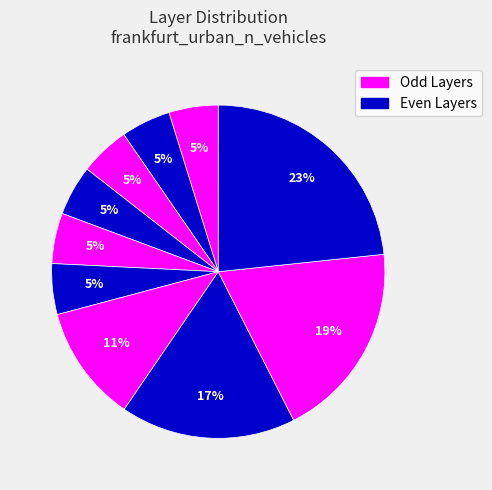

Count the number of slices in the pie.

10